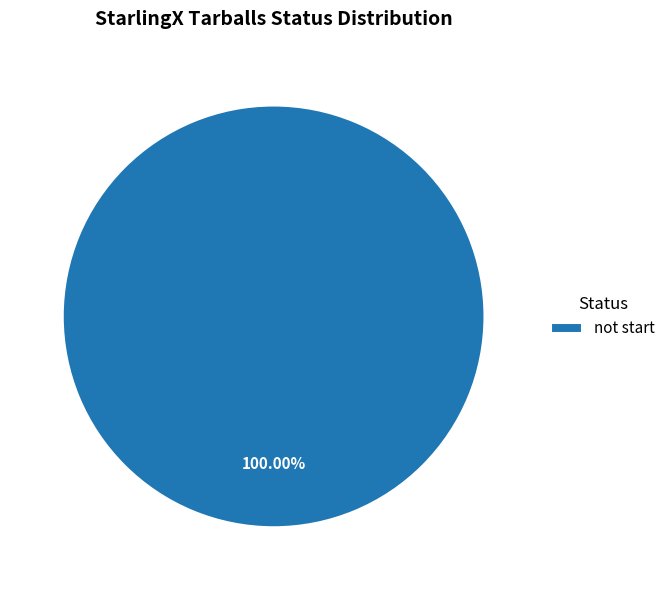

Which category accounts for the majority?

not start